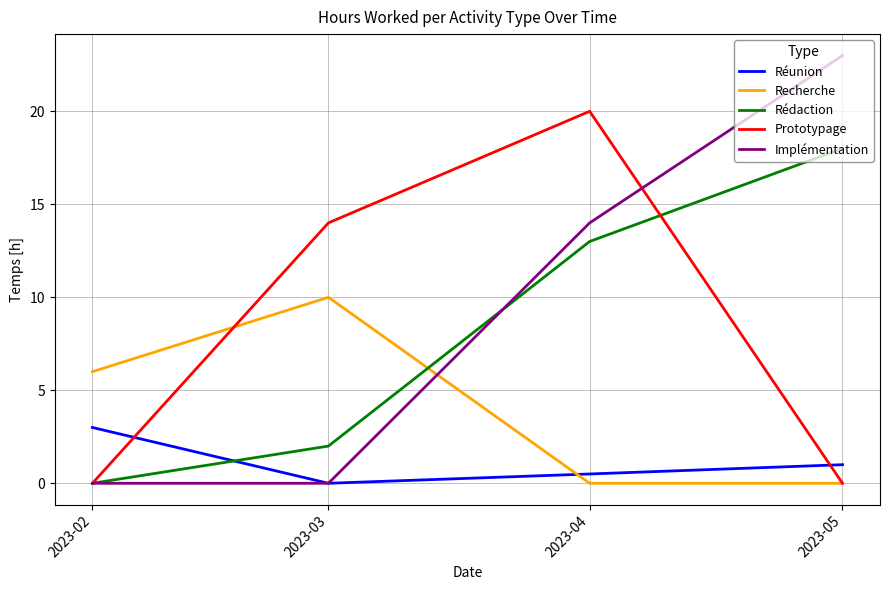

Reading left to right, transcribe all the data shown in this chart.

Réunion: 2023-02=3.0	2023-03=0.0	2023-04=0.5	2023-05=1.0
Recherche: 2023-02=6.0	2023-03=10.0	2023-04=0.0	2023-05=0.0
Rédaction: 2023-02=0.0	2023-03=2.0	2023-04=13.0	2023-05=18.0
Prototypage: 2023-02=0.0	2023-03=14.0	2023-04=20.0	2023-05=0.0
Implémentation: 2023-02=0.0	2023-03=0.0	2023-04=14.0	2023-05=23.0